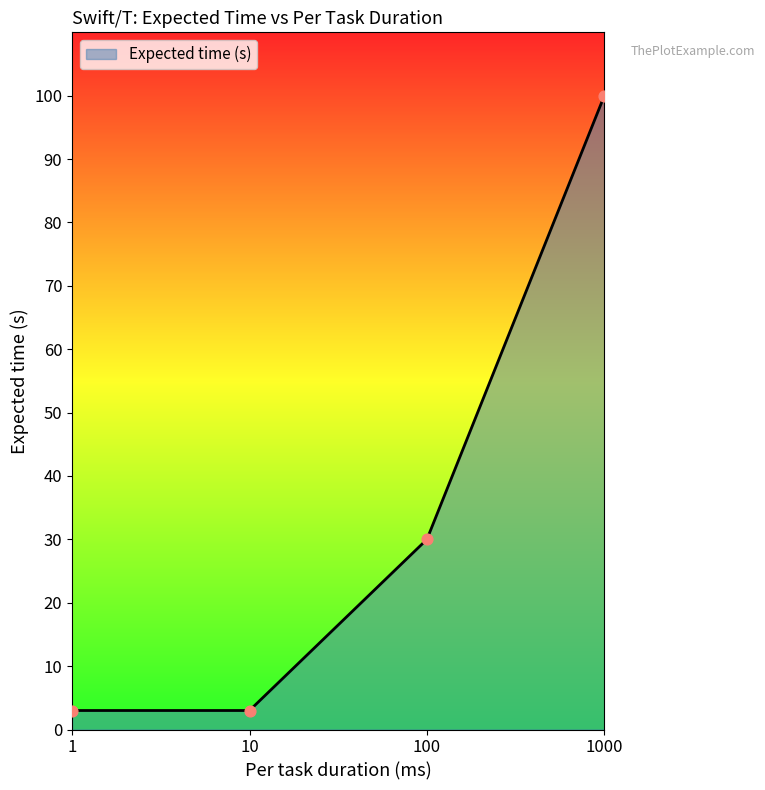

What is the change in value from 10 to 1000?

+97